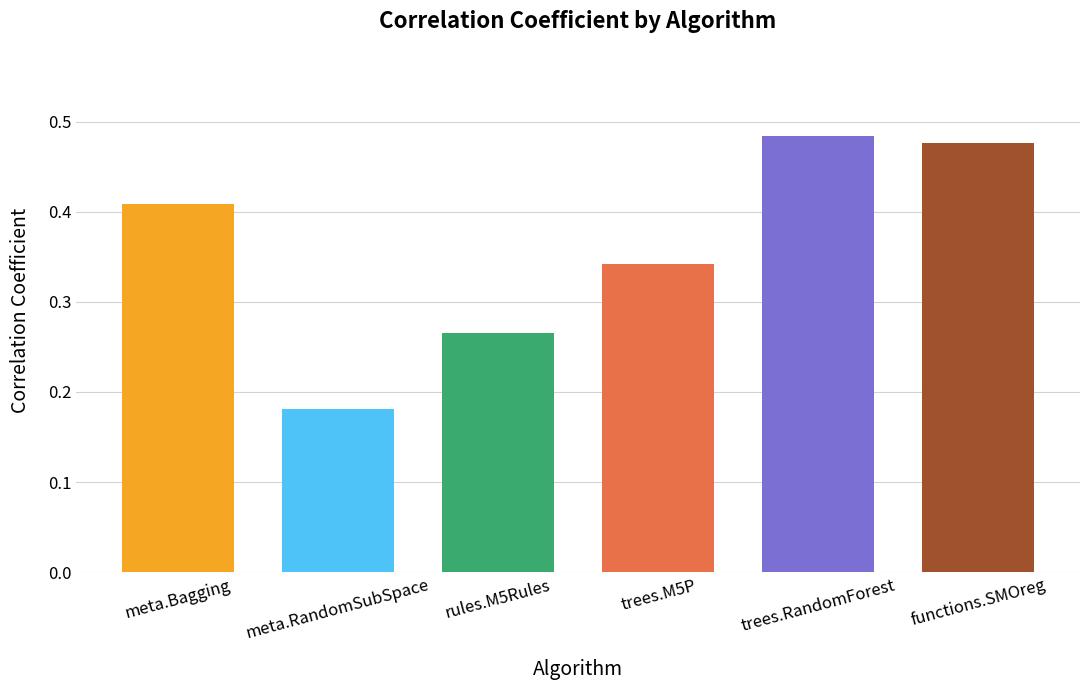

What is the change in value from meta.Bagging to meta.RandomSubSpace?

-0.2